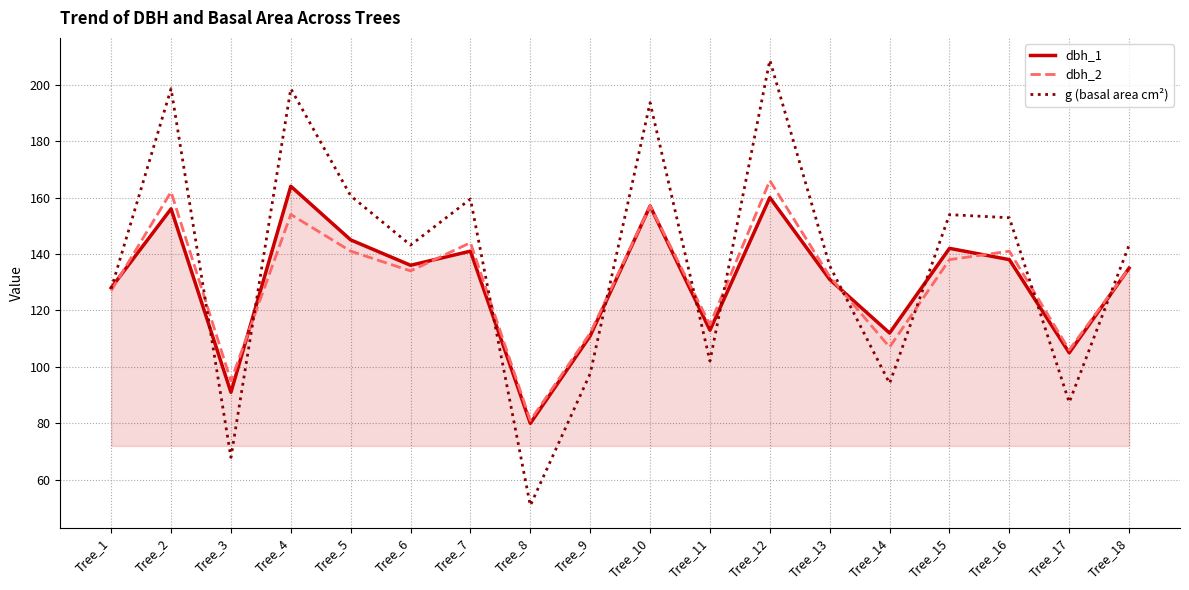

True or false: g (basal area cm²) has a value of 94.2 at Tree_14.

True